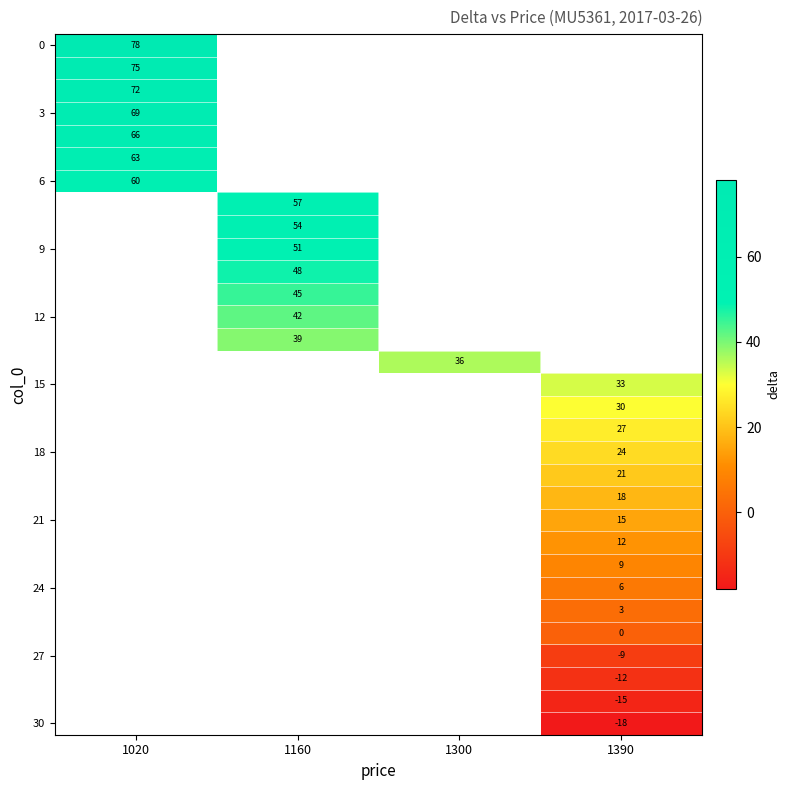

Is it true that 12 equals 42 at 1160?

True